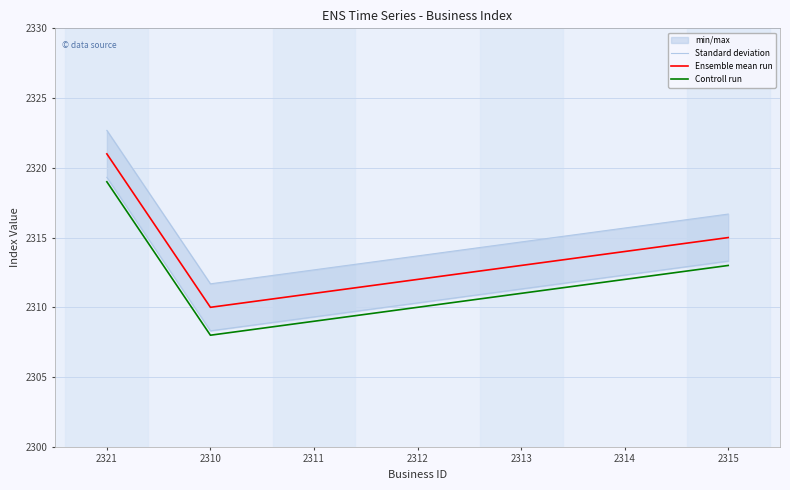

At which category is the sum across all series the highest?

2321